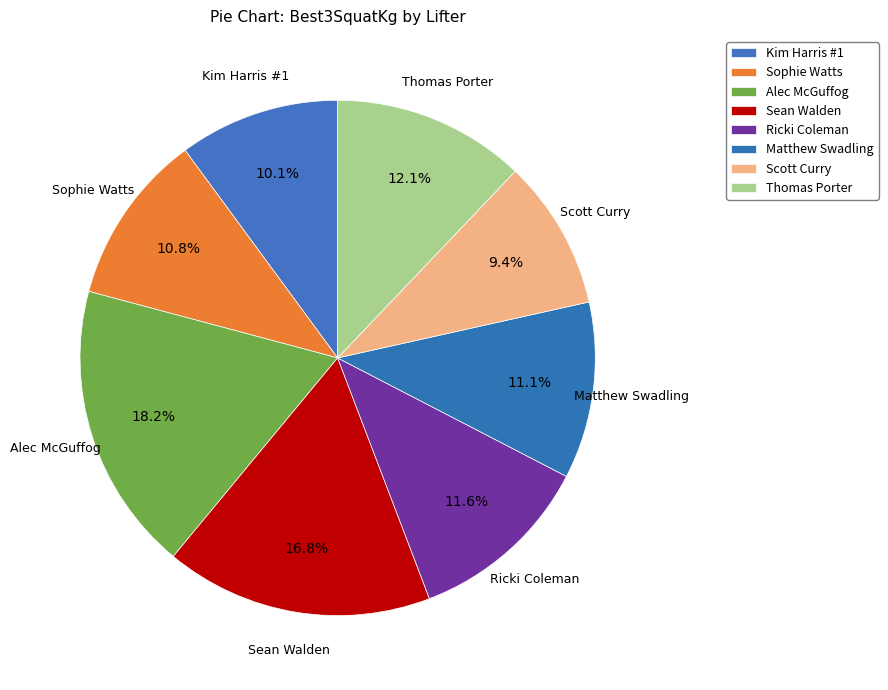

How many slices are in this pie chart?

8